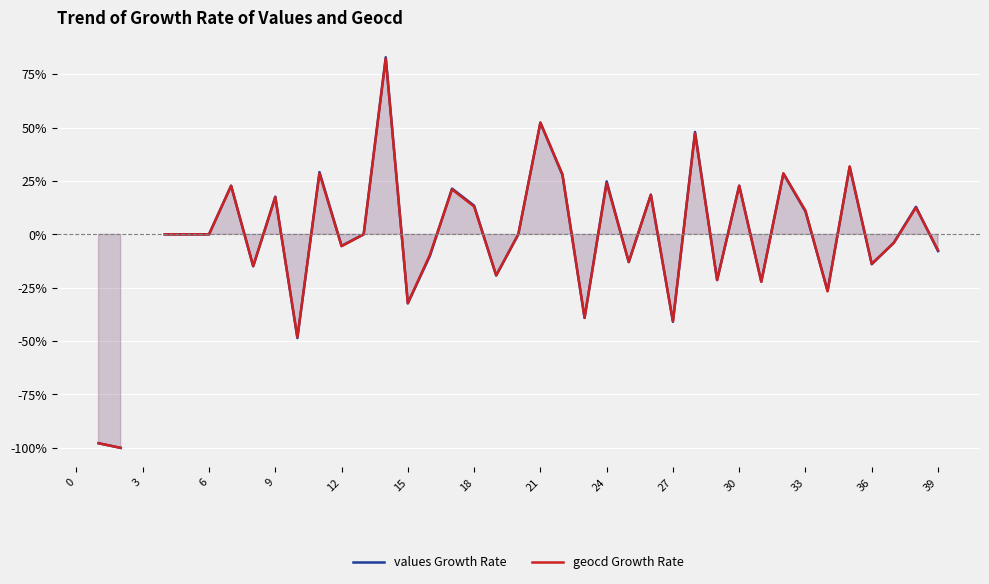

What value does the geocd Growth Rate series have at 24?

0.2